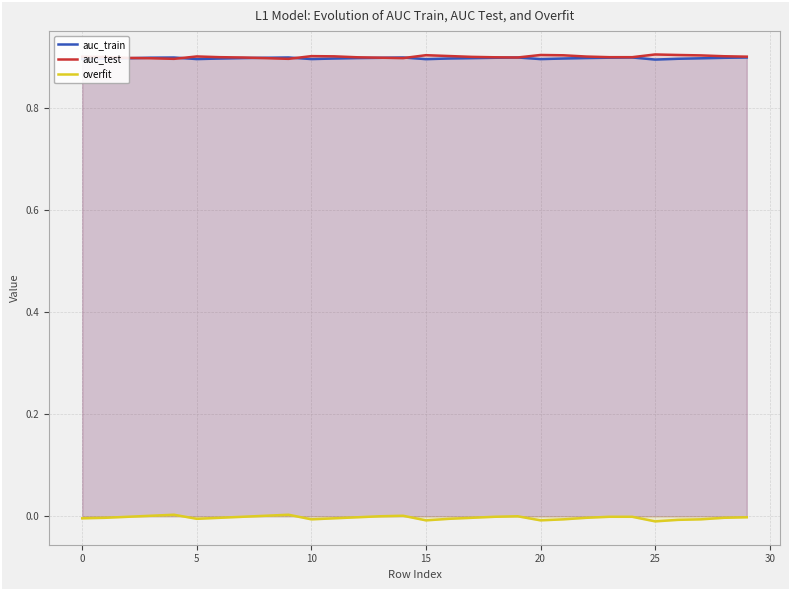

Which series has the widest spread of values?

overfit